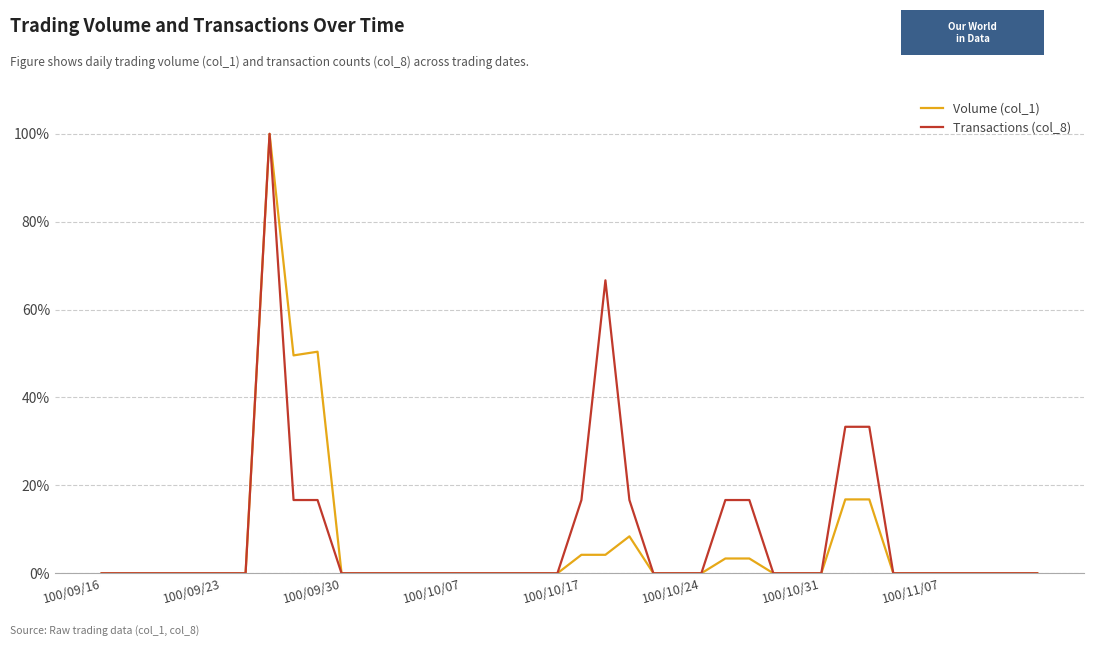

Rank the series by their average value, from highest to lowest.

Transactions (col_8), Volume (col_1)